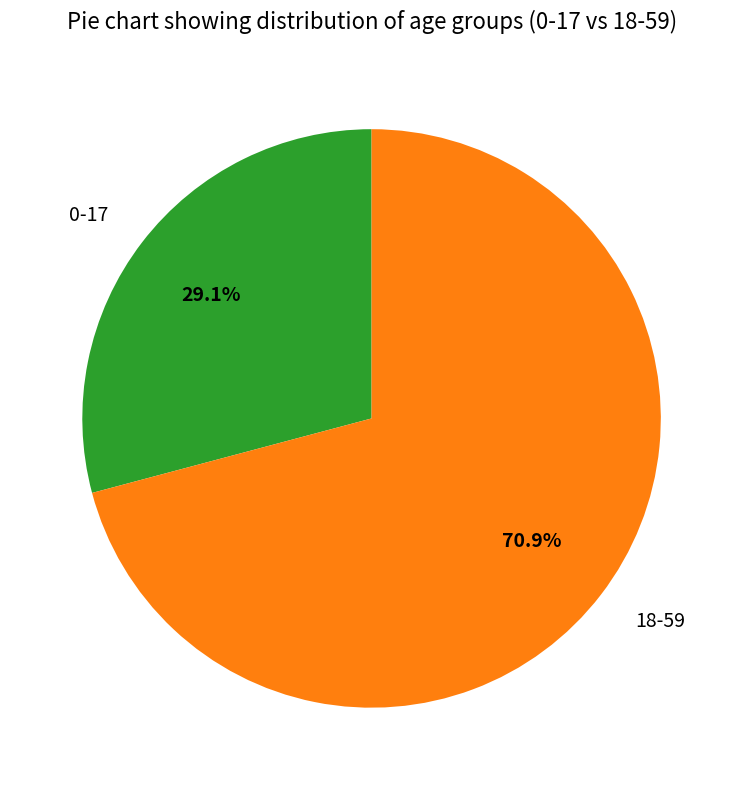

Rank the categories by value from highest to lowest.

18-59, 0-17